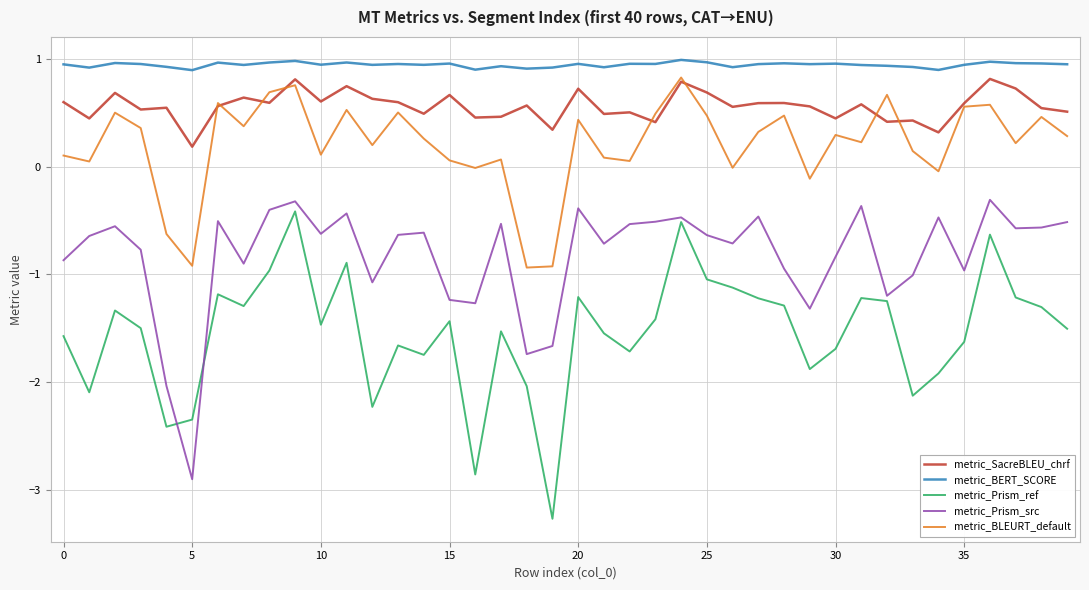

What are all the series names shown in the legend?

metric_SacreBLEU_chrf, metric_BERT_SCORE, metric_Prism_ref, metric_Prism_src, metric_BLEURT_default